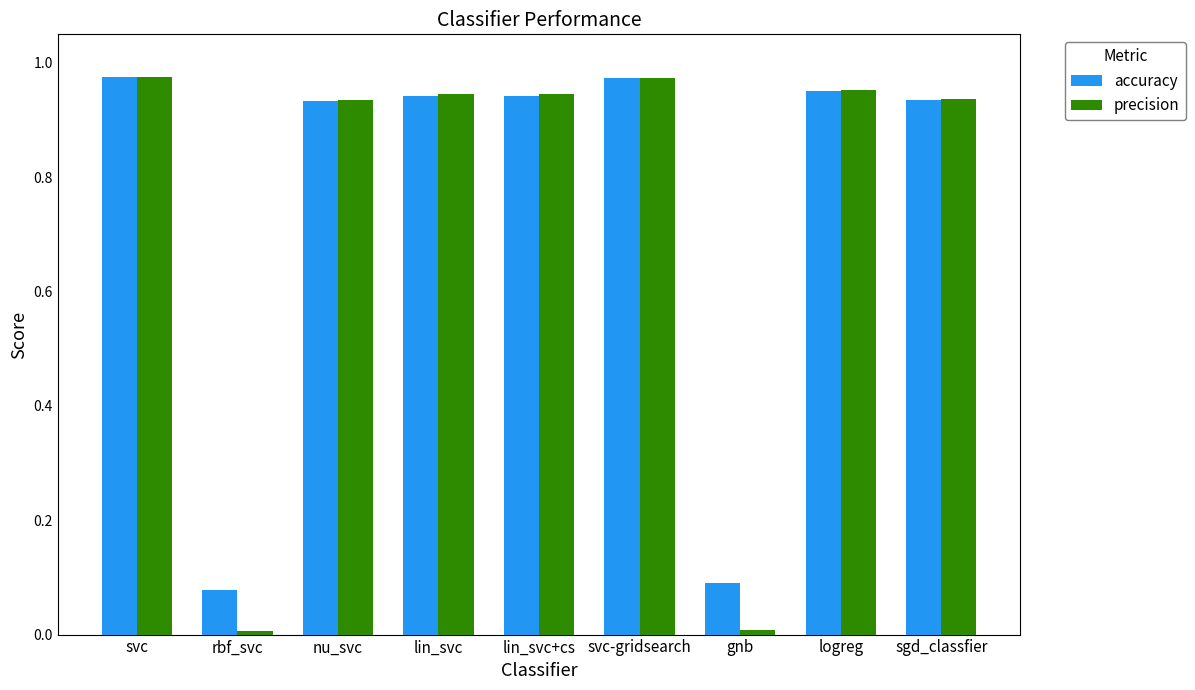

What is the sum of all accuracy values?

6.8